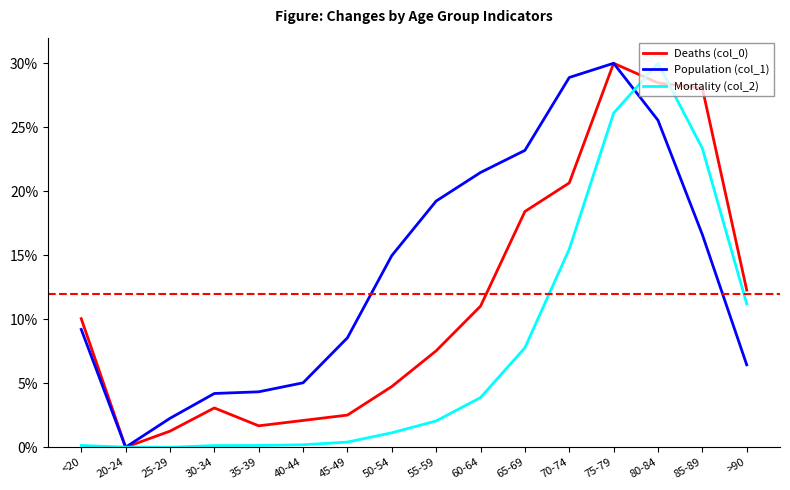

What is the approximate value of Deaths (col_0) at 65-69?

18.4